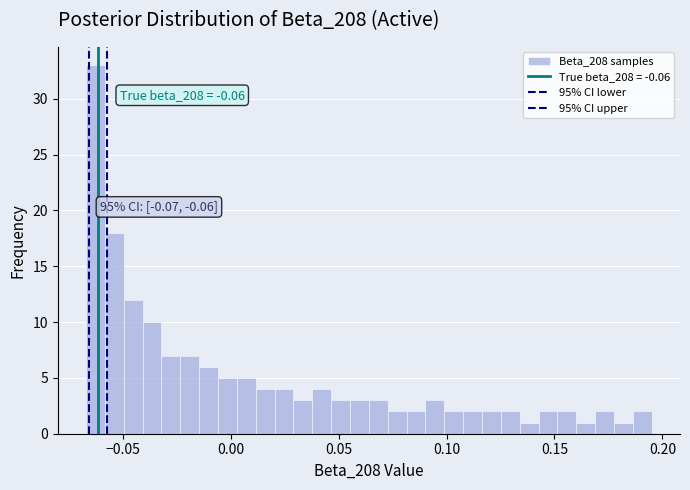

Read against the x-axis, roughly where is the centre of the tallest bar?

-0.065